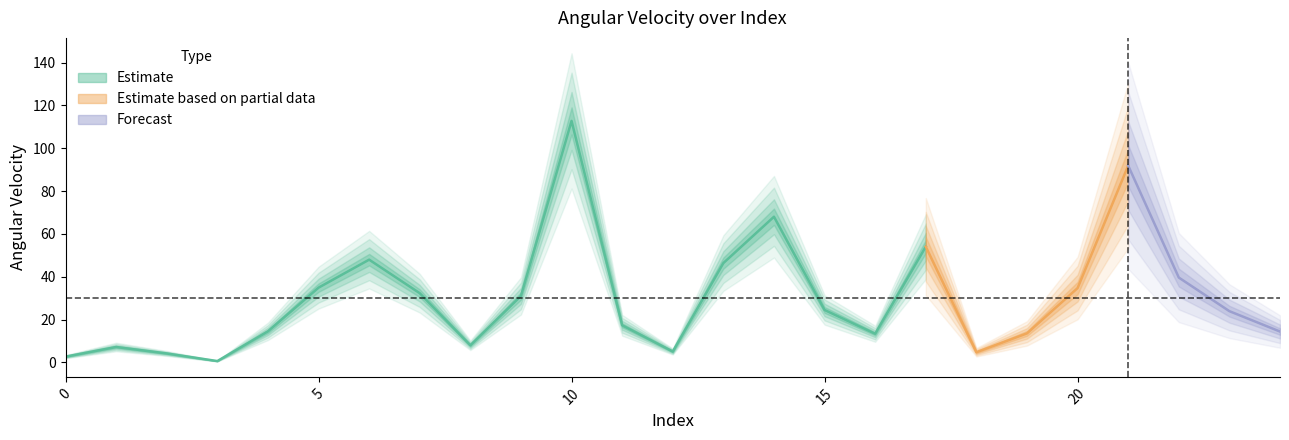

What is the sum of the values at 7 and 21?

124.2